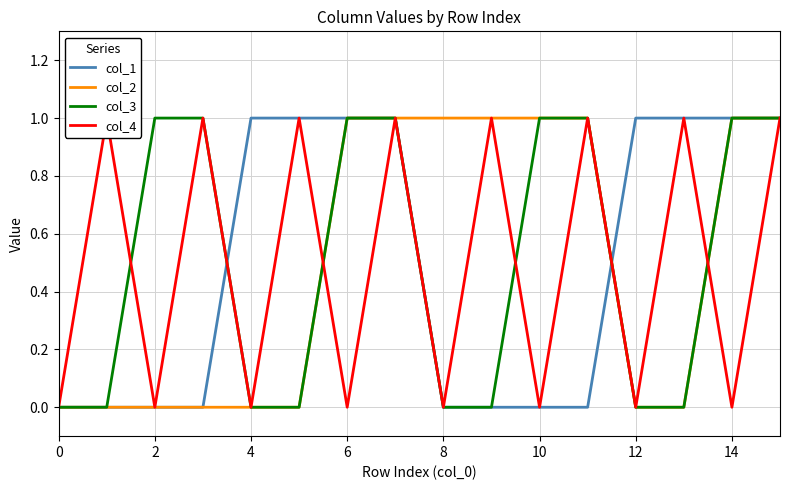

True or false: col_2 has a value of 0 at 0.

True